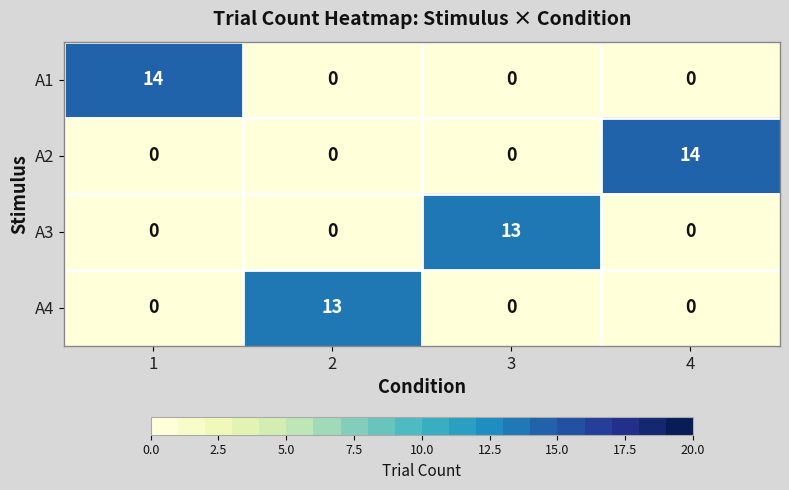

Read the A2 value at 4, to the nearest 10.

10